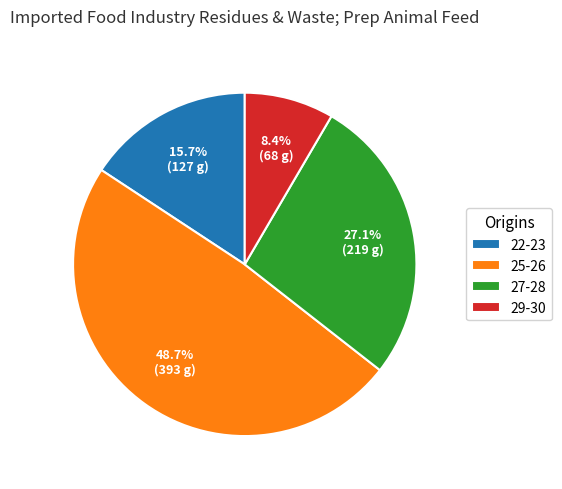

Does any single category account for the majority?

No